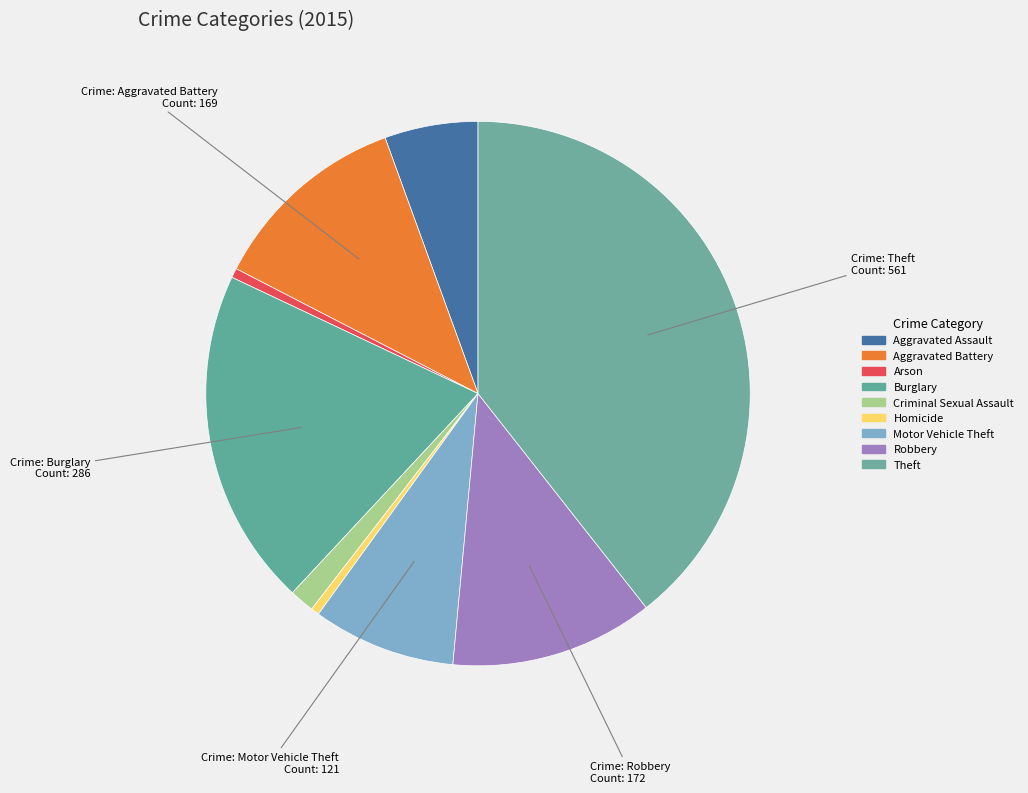

Which has a higher value, Theft or Motor Vehicle Theft?

Theft